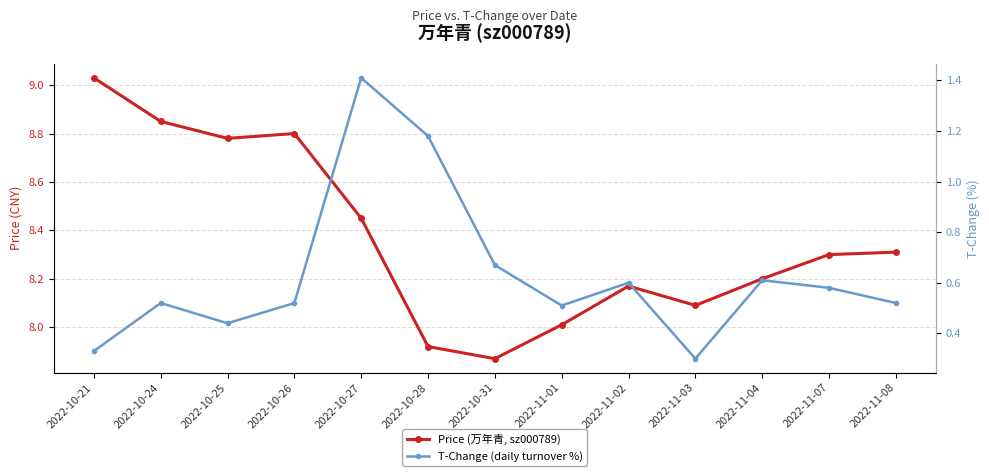

What is the sum of all Price (万年青, sz000789) values?

108.8